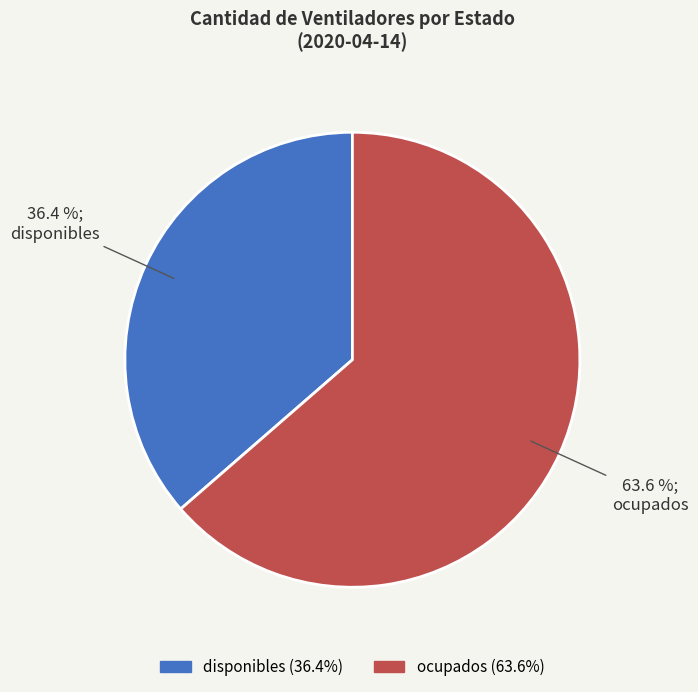

What is the majority slice?

ocupados